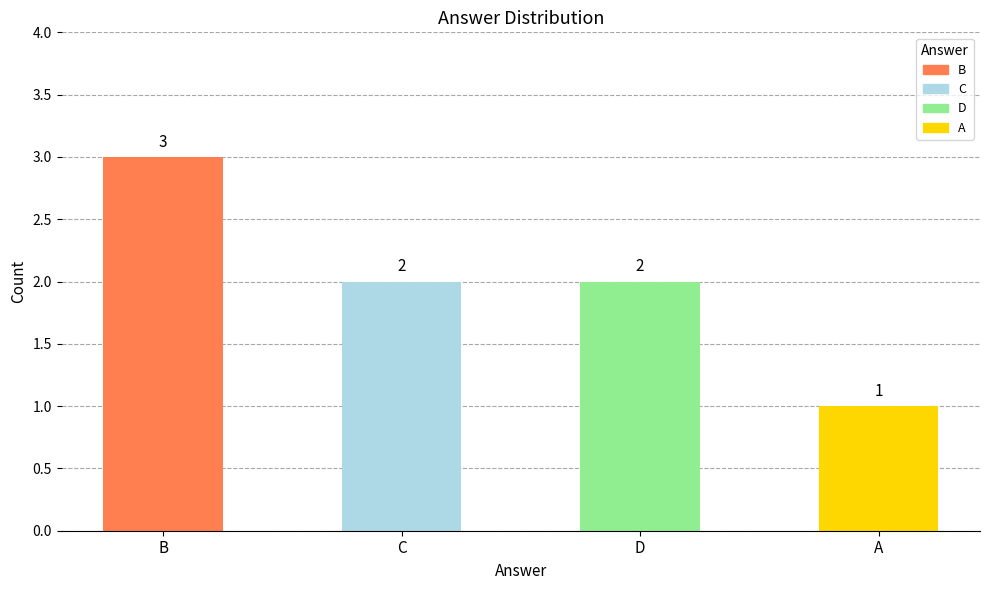

What is the approximate value at B?

3